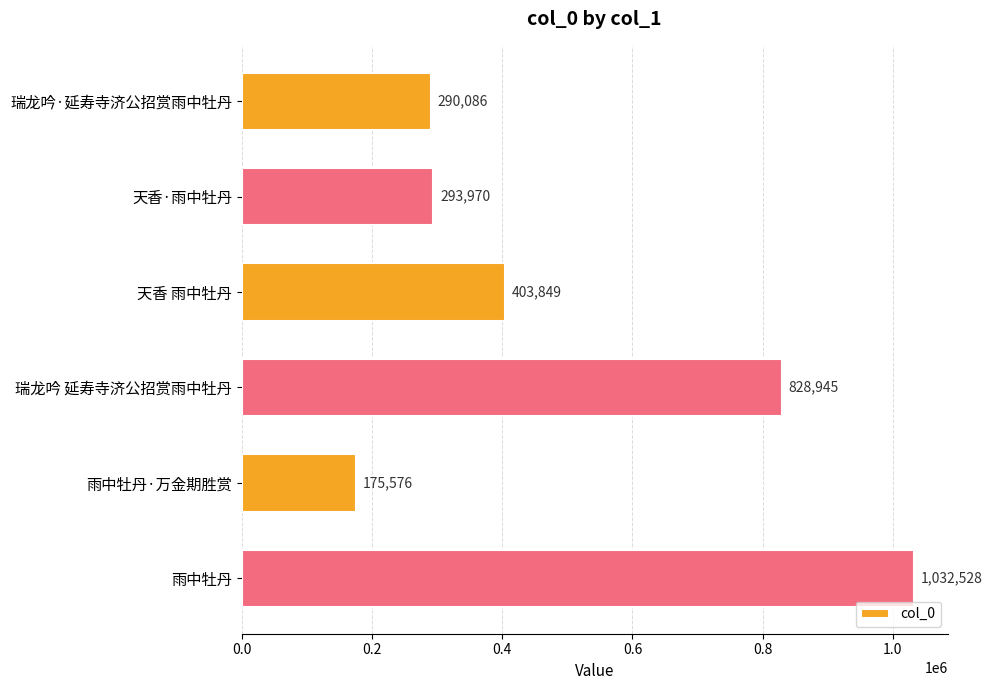

Does the chart contain stacked bars?

No